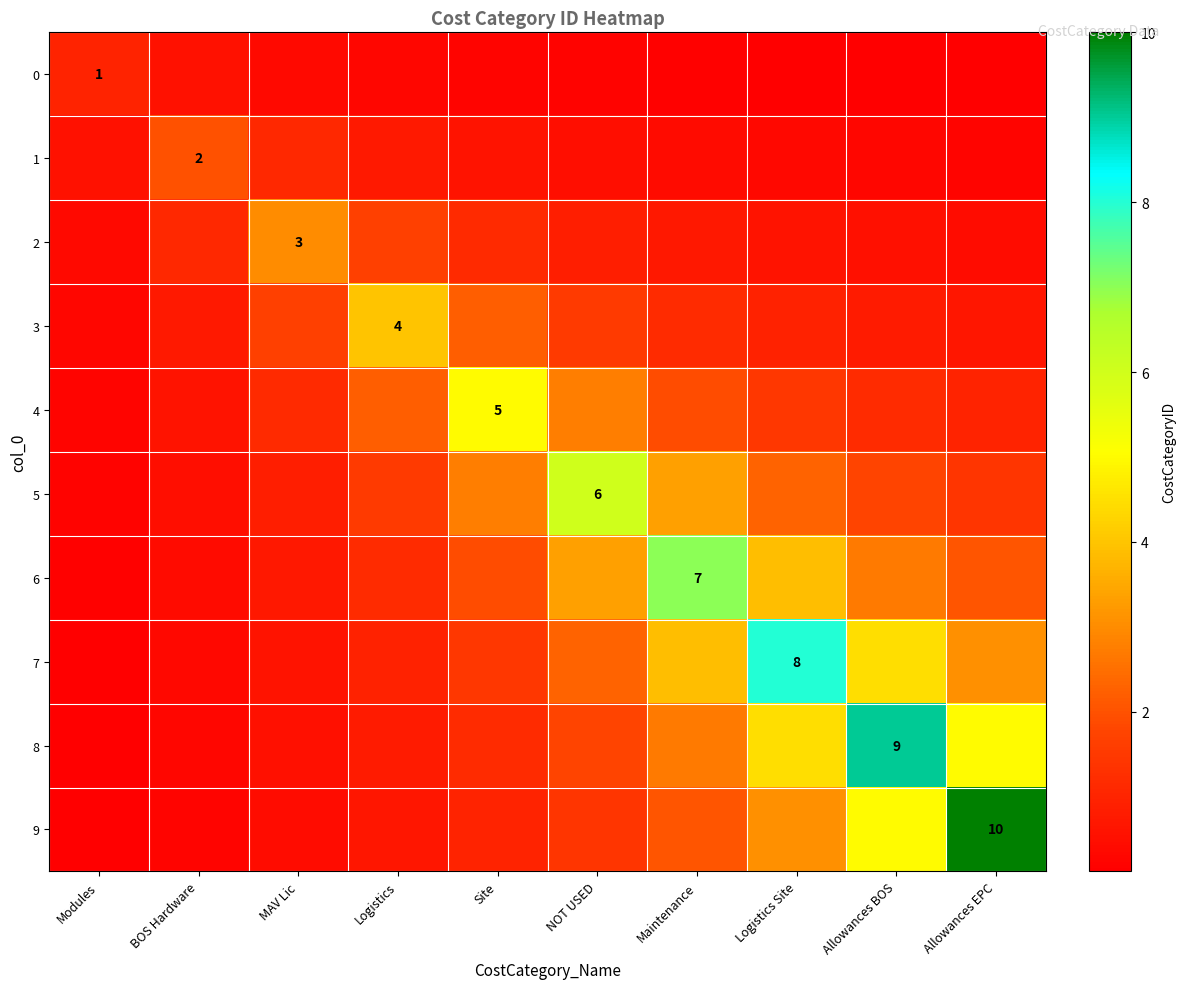

Which has a higher value, MAV Lic or Site?

MAV Lic